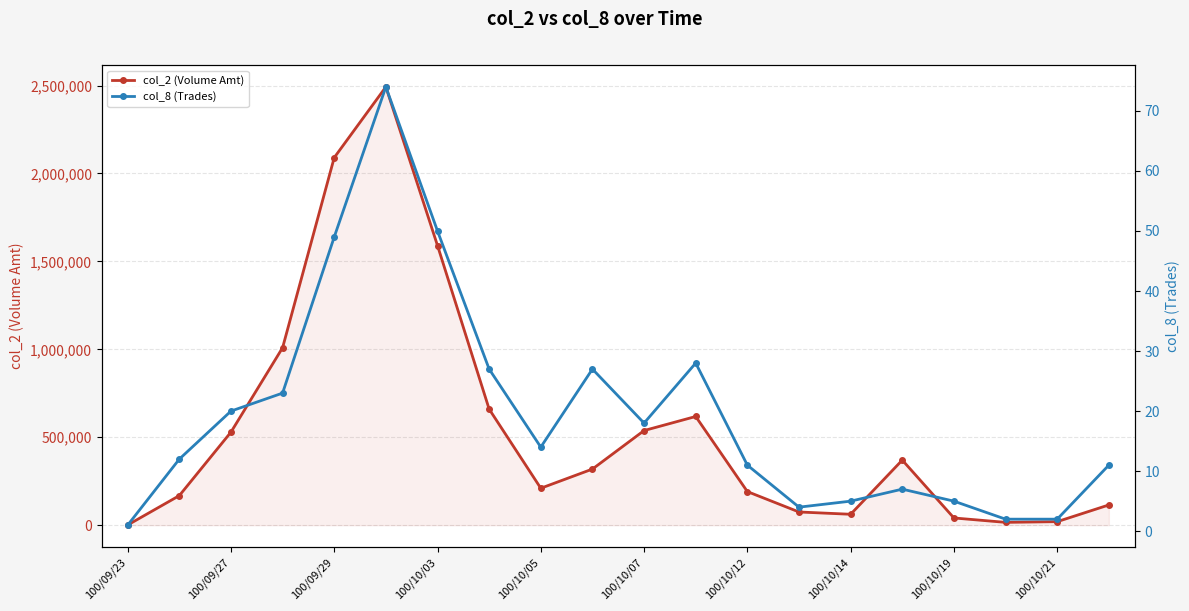

Reading right to left, transcribe all the data shown in this chart.

col_2 (Volume Amt): 115000	20000	16000	41000	370000	62000	75000	191000	618000	538000	319000	210000	660000	1590000	2492000	2090000	1009000	529000	168000	1000
col_8 (Trades): 11	2	2	5	7	5	4	11	28	18	27	14	27	50	74	49	23	20	12	1